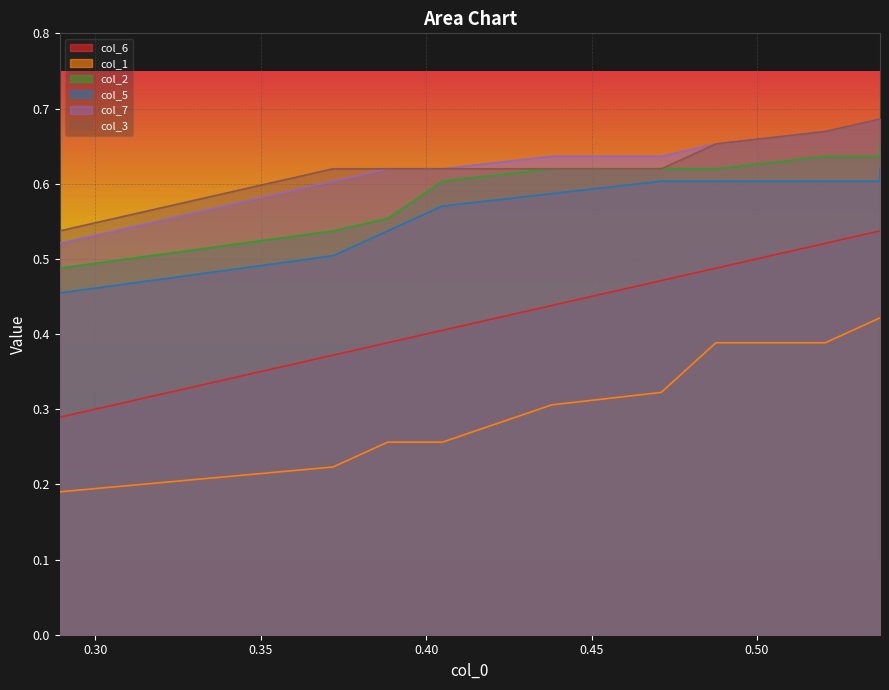

True or false: col_5 and col_3 intersect in this chart.

False